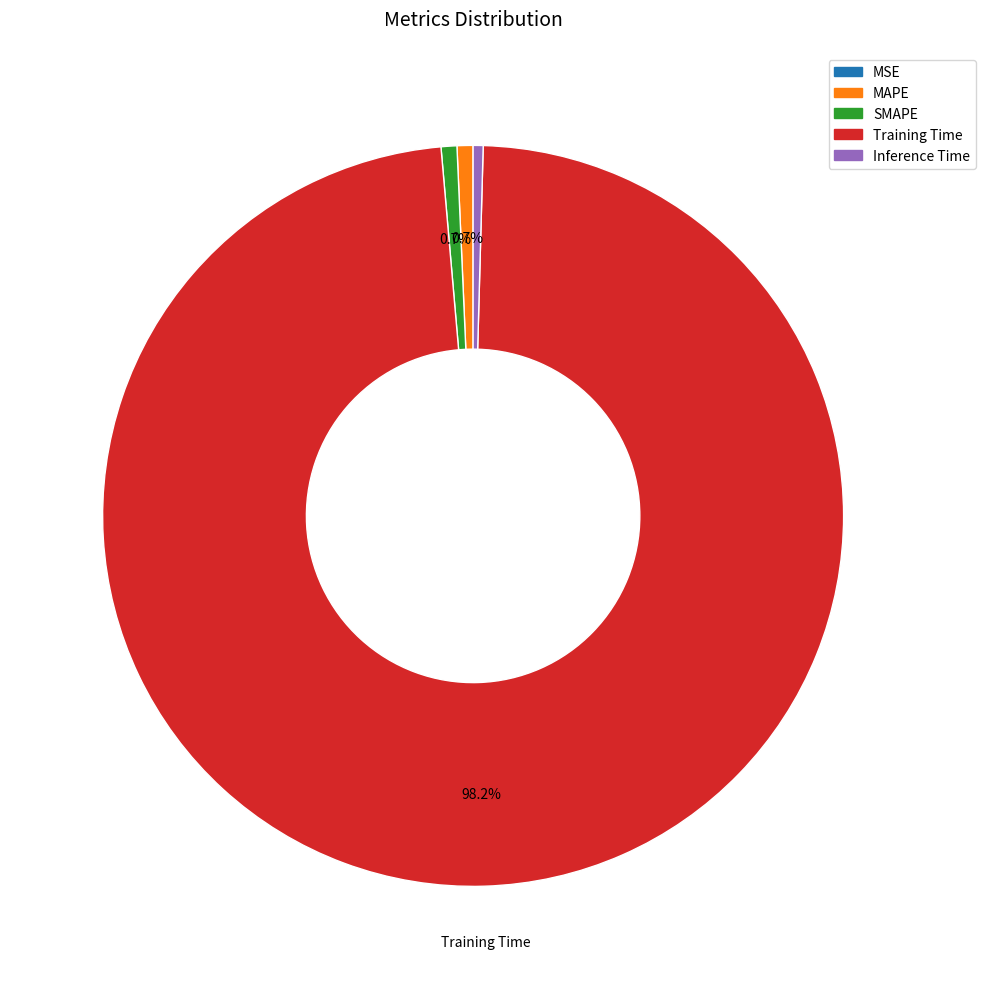

Which slice represents more than half of the pie?

Training Time